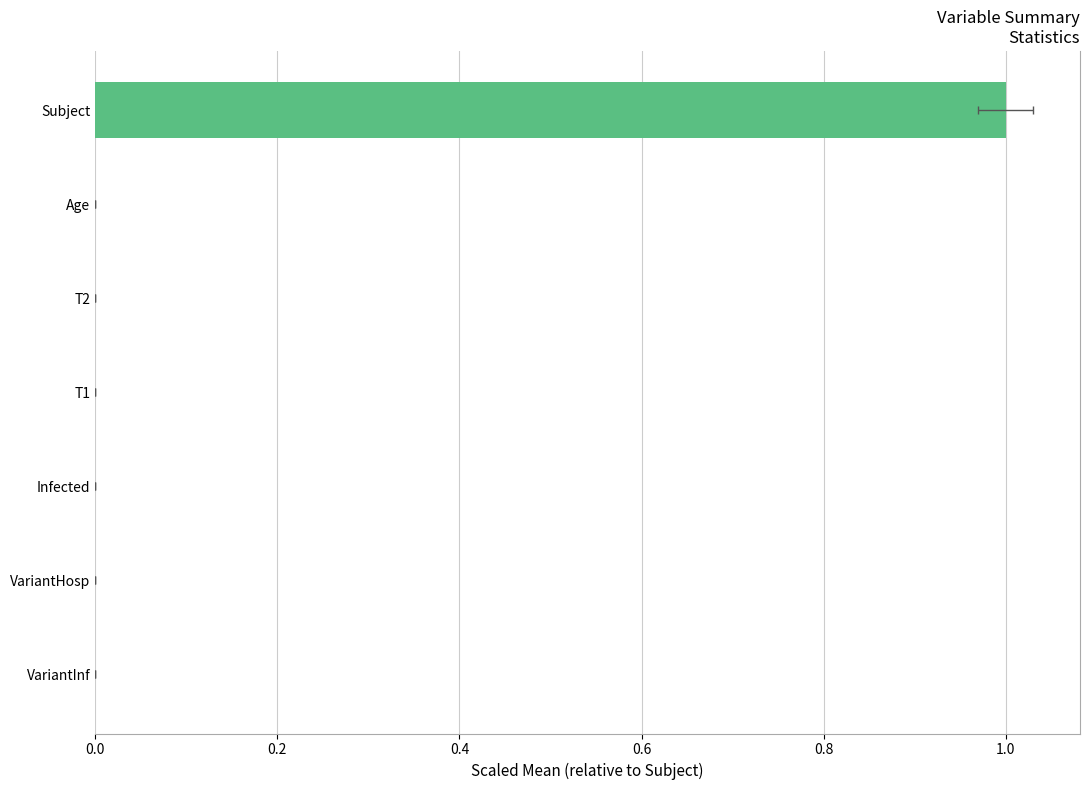

What position from the left is Infected?

3